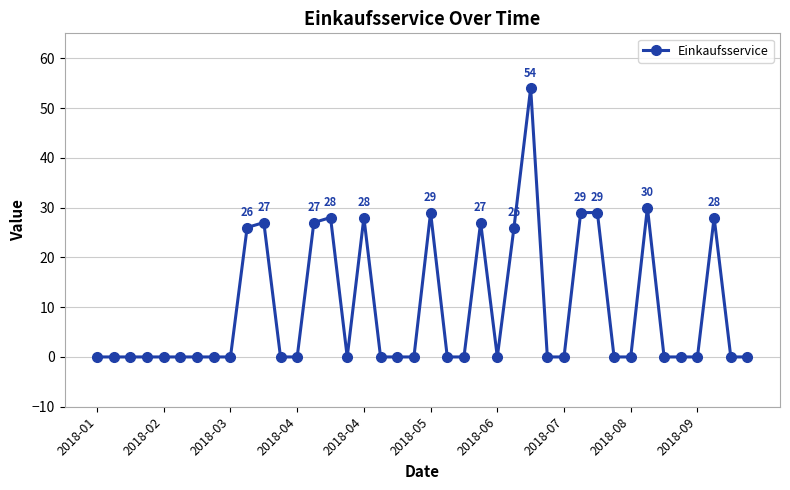

How many distinct data groups are displayed?

1